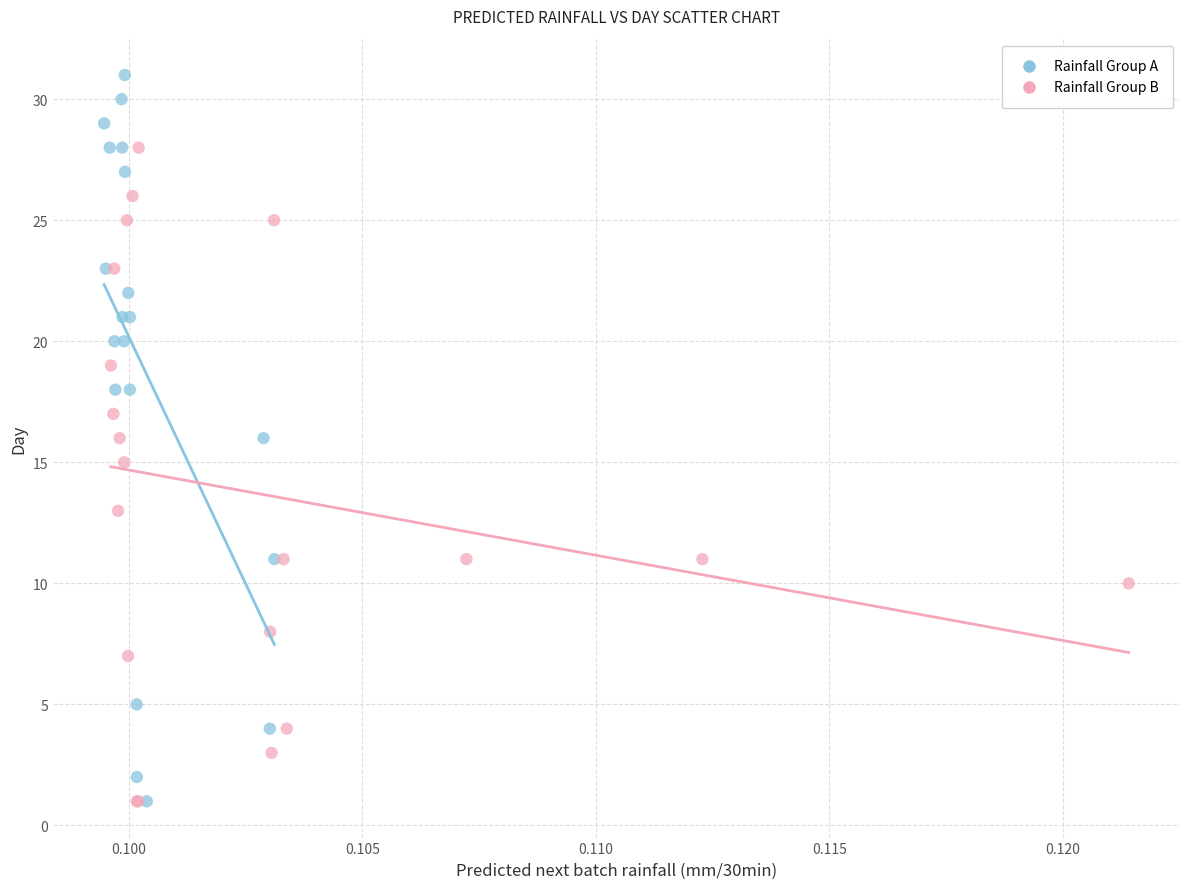

What are all the series names shown in the legend?

Rainfall Group A, Rainfall Group B